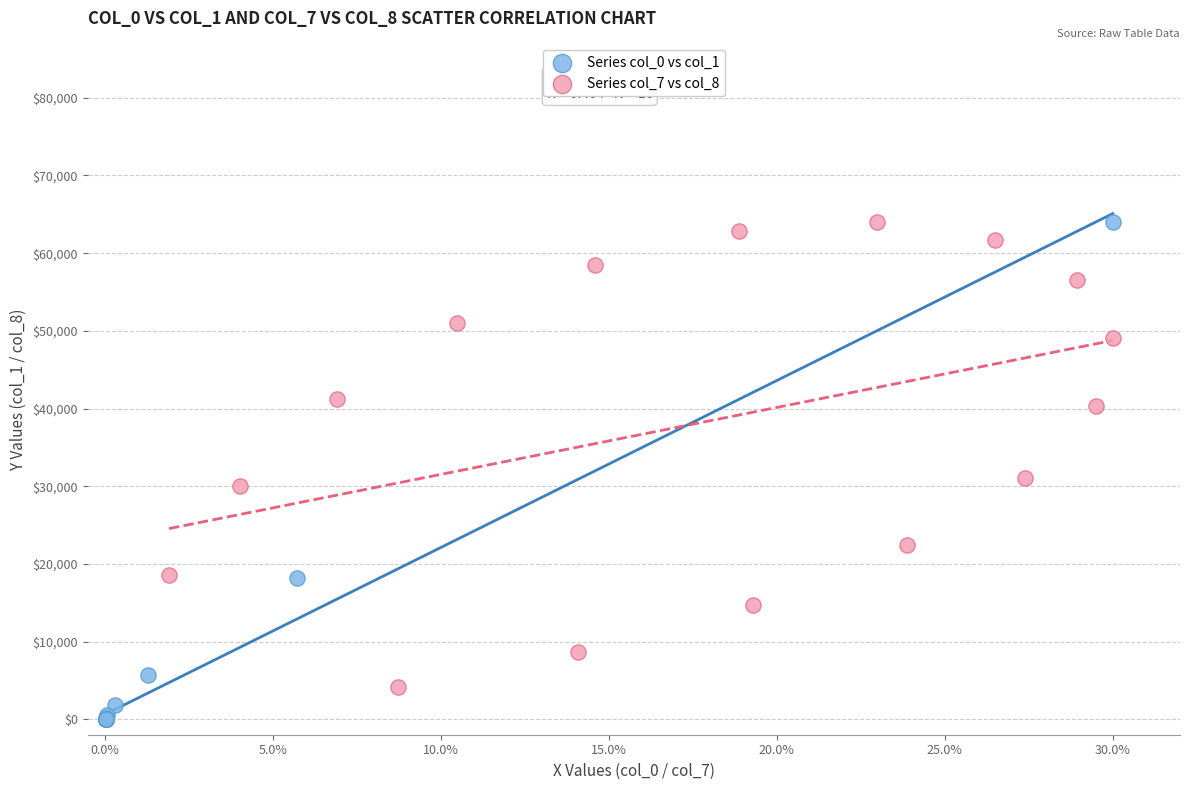

Which series reaches the minimum Y coordinate?

Series col_0 vs col_1